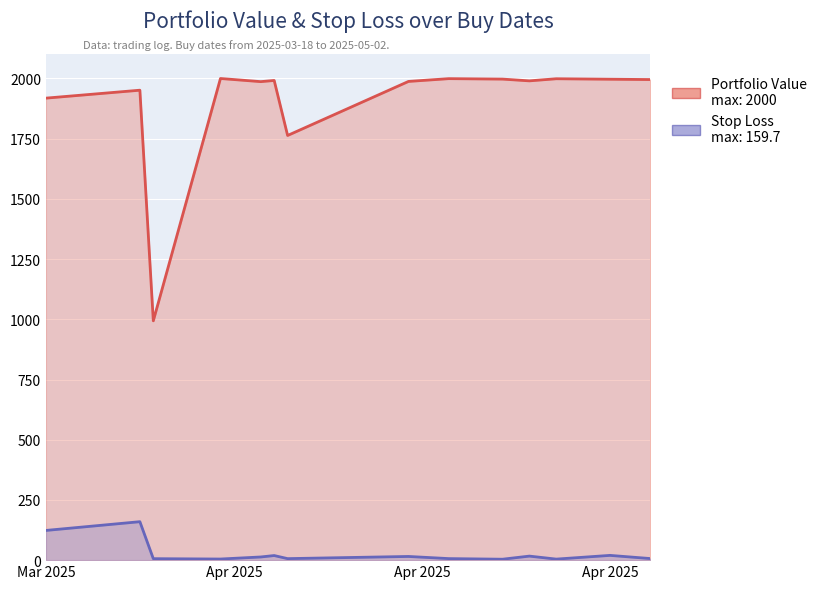

List the series in order of their overall mean, highest first.

Portfolio Value, Stop Loss